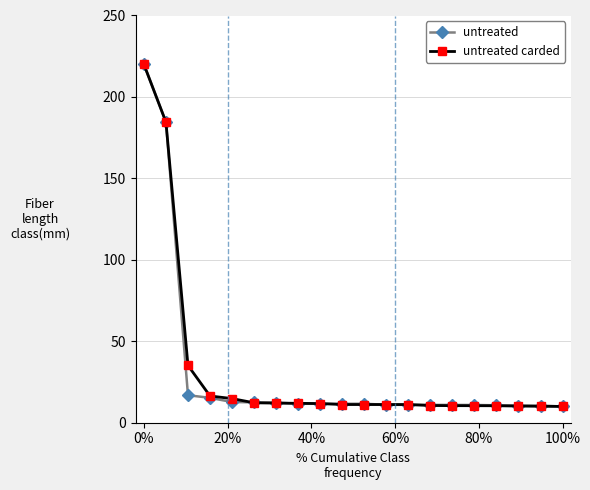

What is the value of the untreated carded point at the 11th from the left?

11.2